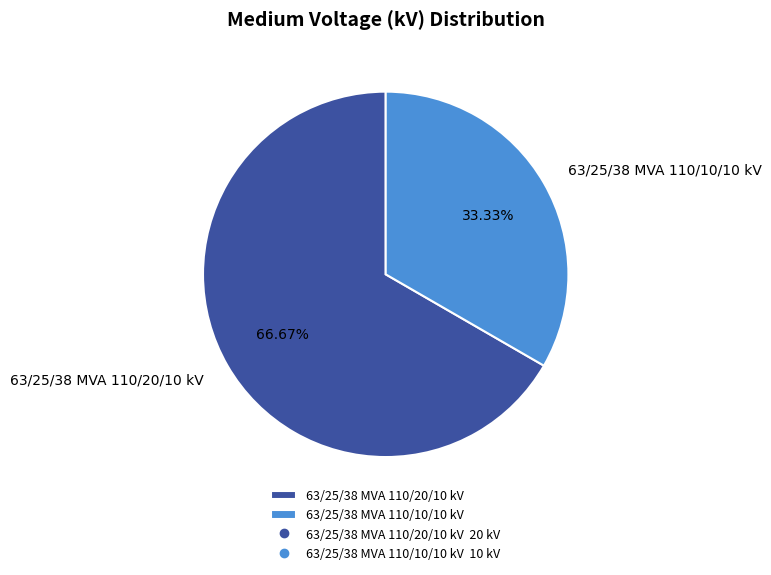

How many slices are in this pie chart?

2